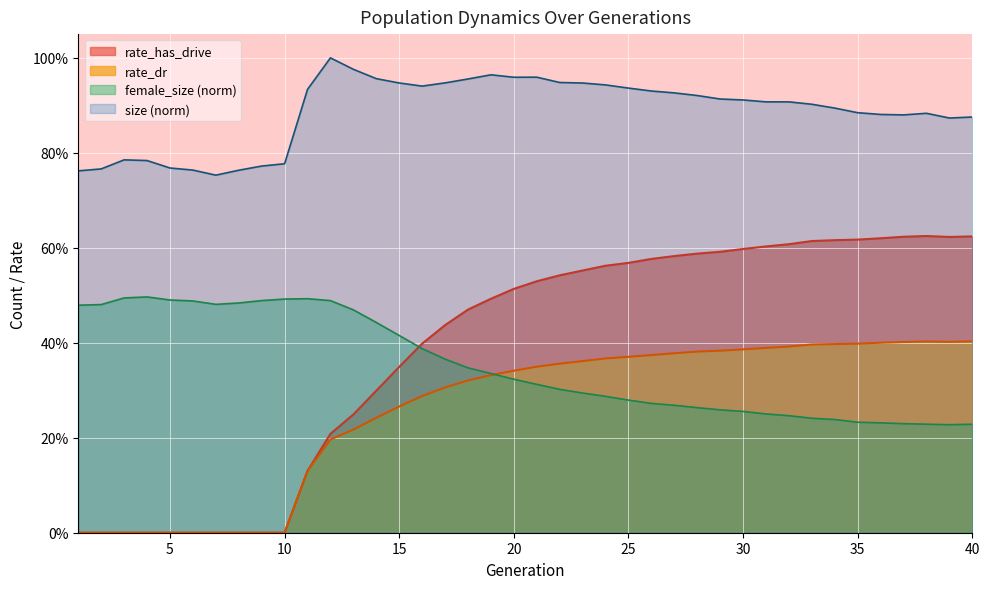

Rank the categories by rate_has_drive value from highest to lowest.

38, 40, 37, 39, 36, 35, 34, 33, 32, 31, 30, 29, 28, 27, 26, 25, 24, 23, 22, 21, 20, 19, 18, 17, 16, 15, 14, 13, 12, 11, 1, 2, 3, 4, 5, 6, 7, 8, 9, 10